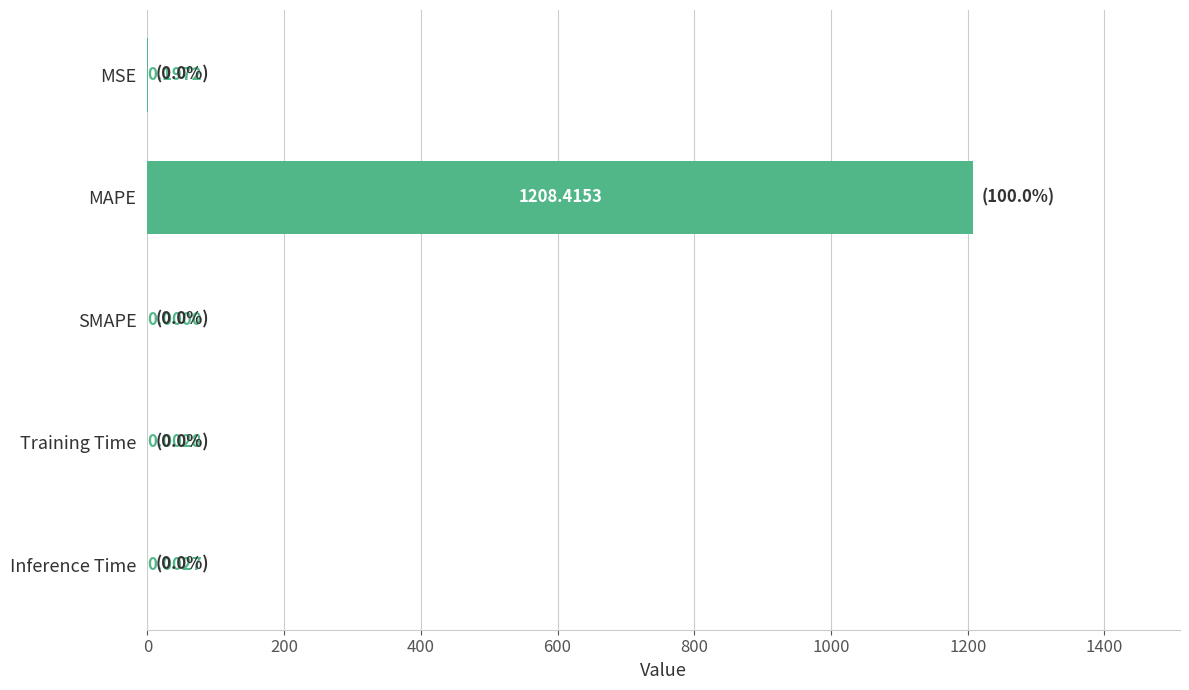

What is the sum of all values?

1208.6